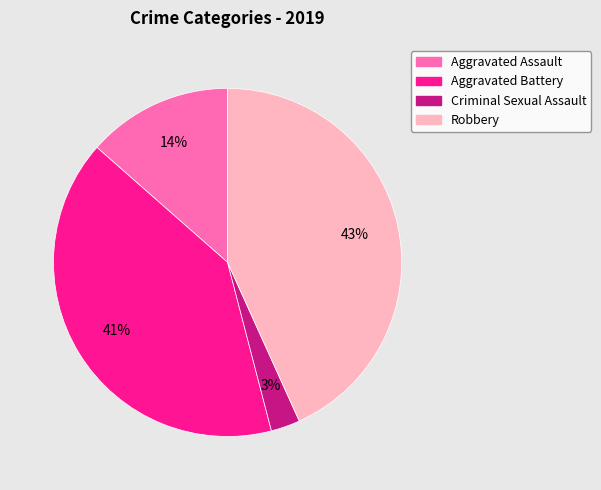

Combined, do Aggravated Assault and Criminal Sexual Assault account for over 50%?

No